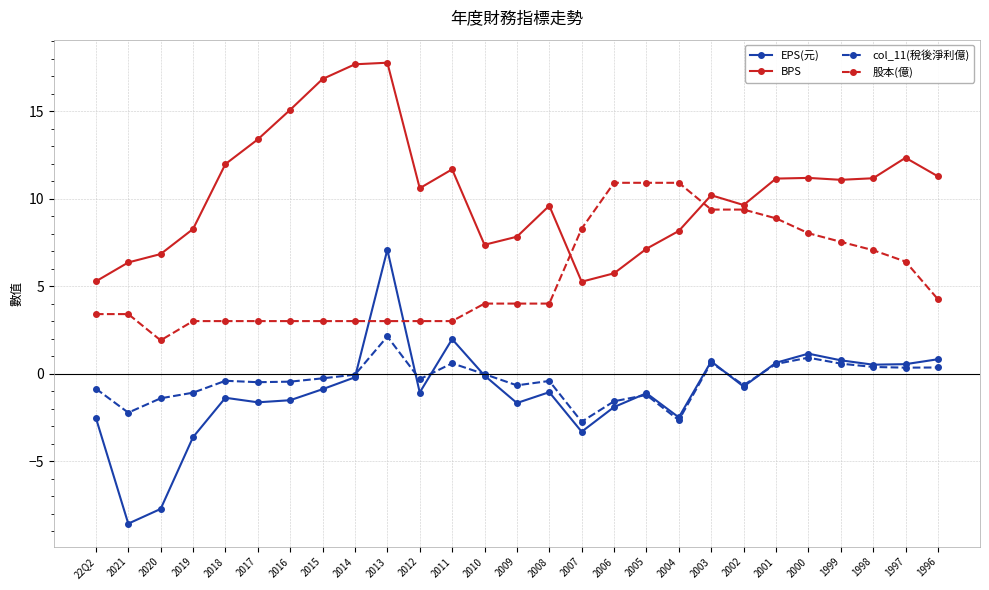

What is the approximate value of col_11(稅後淨利億) at 2002?

-0.7